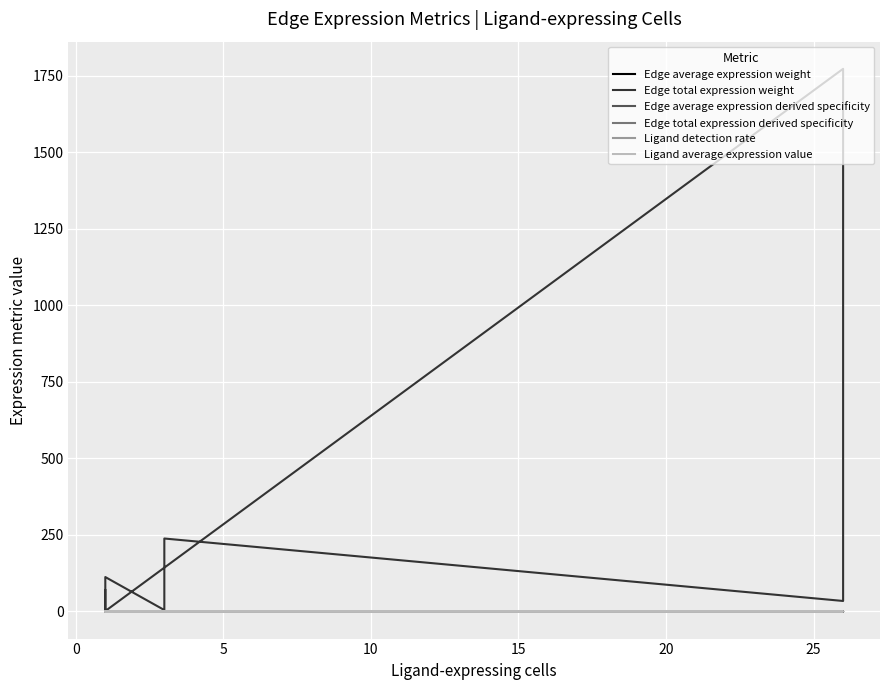

The value of Ligand detection rate at 0 is 0.0. True or false?

True